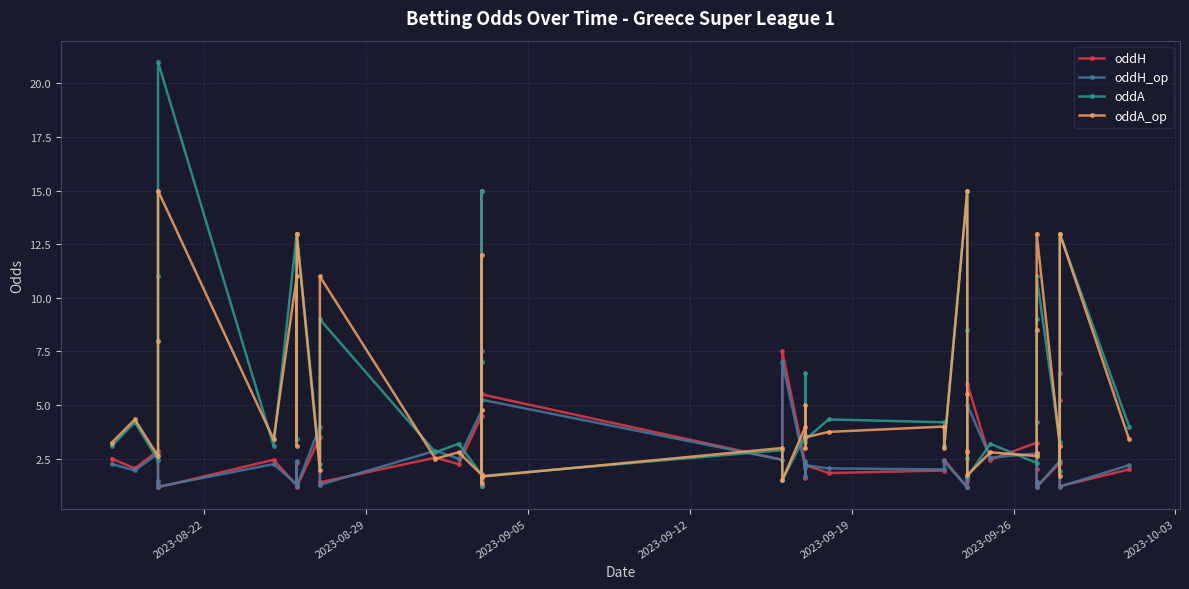

Where does the oddH series first go above 2?

2023-08-22